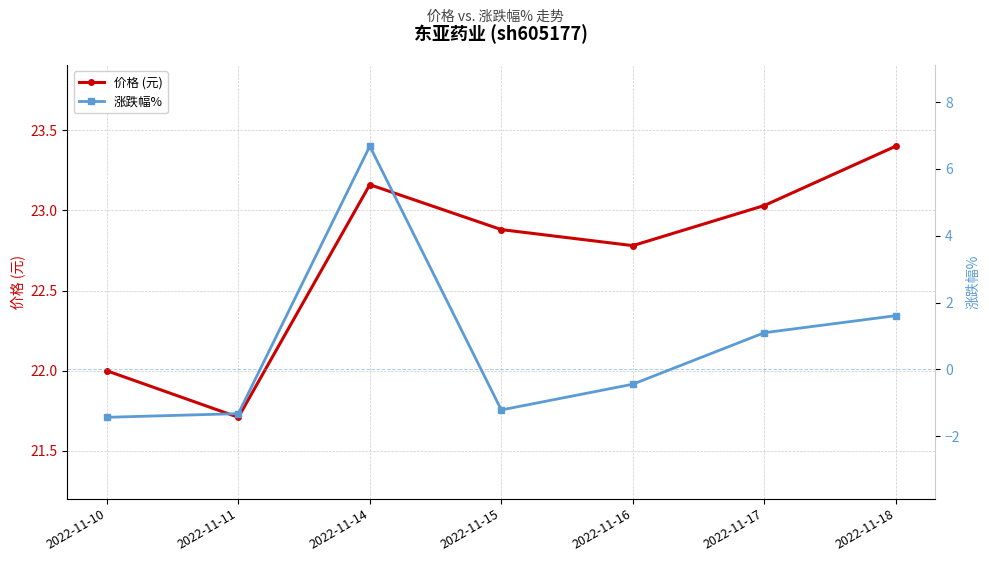

Which has a higher value, 2022-11-15 or 2022-11-10?

2022-11-15